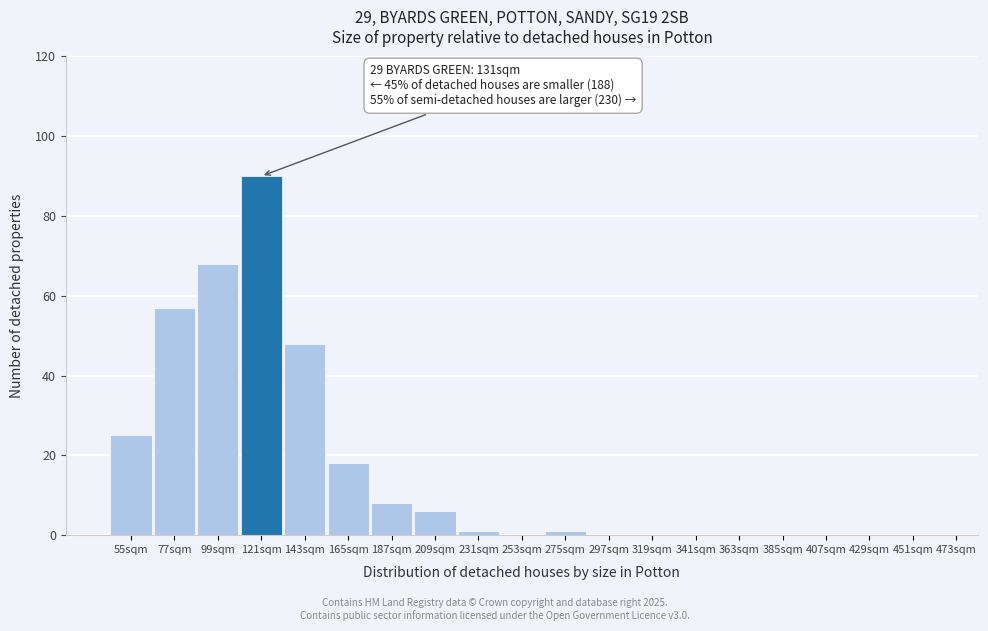

Reading left to right, extract all data points from this chart.

55sqm=25	77sqm=57	99sqm=68	121sqm=90	143sqm=48	165sqm=18	187sqm=8	209sqm=6	231sqm=1	253sqm=0	275sqm=1	297sqm=0	319sqm=0	341sqm=0	363sqm=0	385sqm=0	407sqm=0	429sqm=0	451sqm=0	473sqm=0